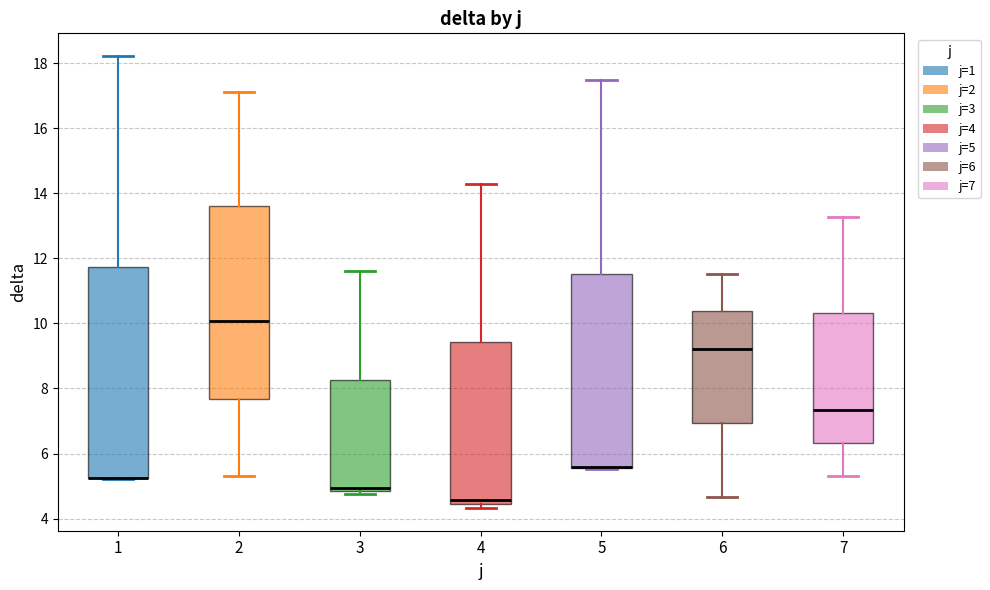

Where is the upper edge of the box at x = 7 on the y-axis? The values are not printed on the chart, so give them approximately, as read against the axis.

10.4